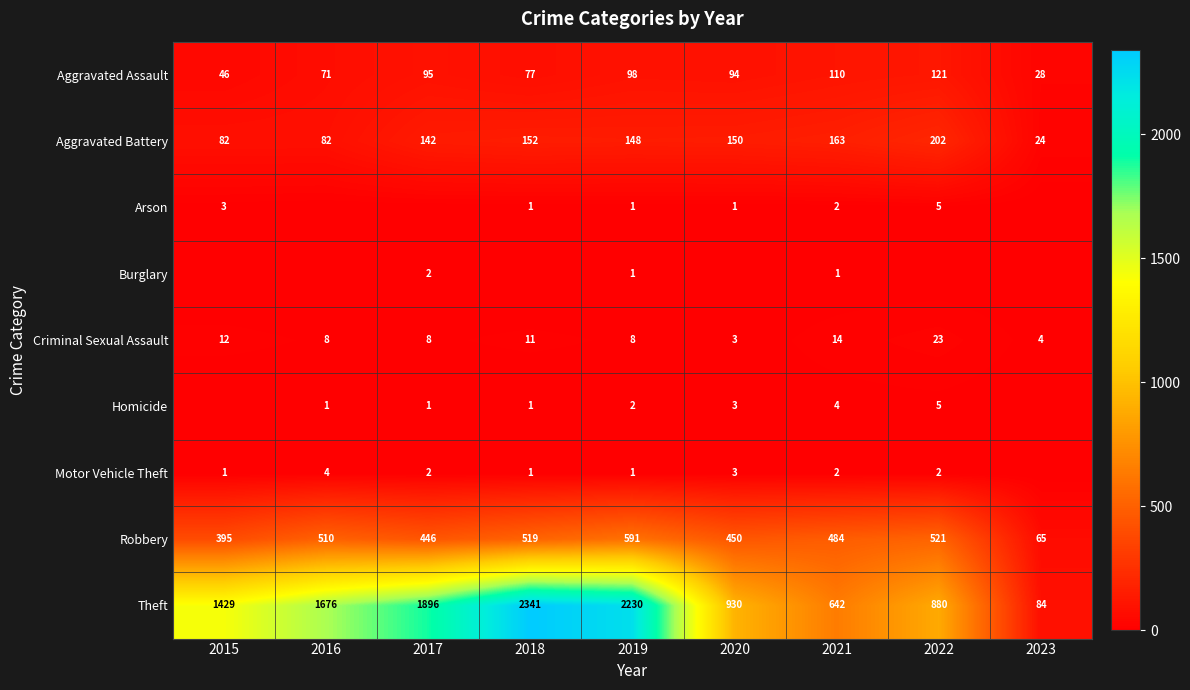

What is the minimum value for Criminal Sexual Assault?

3